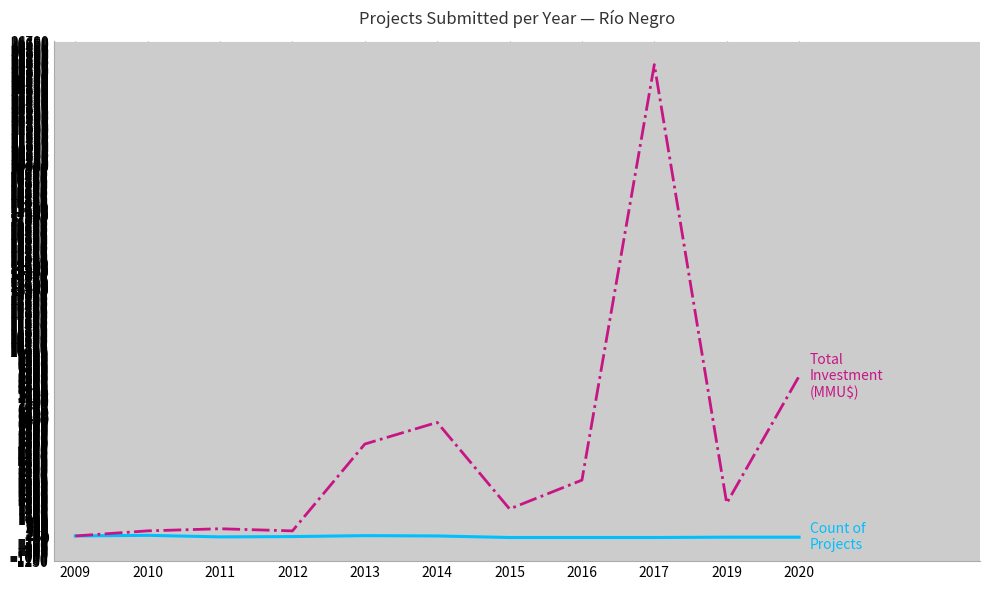

What is the greatest value displayed?

25465.8